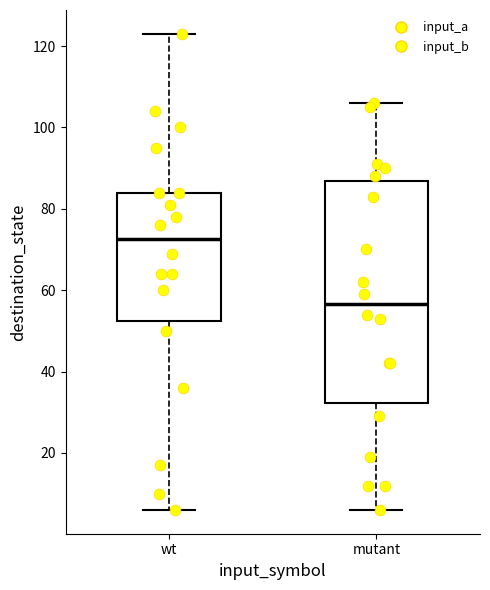

Where is the lower edge of the box for mutant on the y-axis? The values are not printed on the chart, so give them approximately, as read against the axis.

32